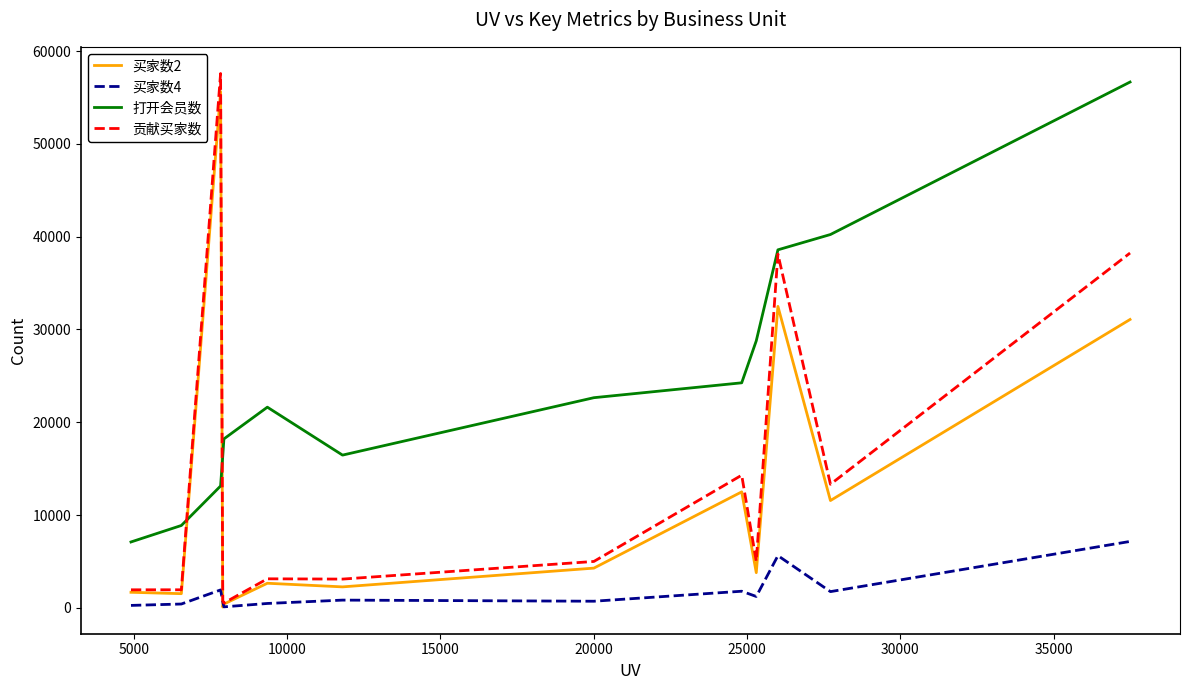

What is the greatest value displayed?

57579